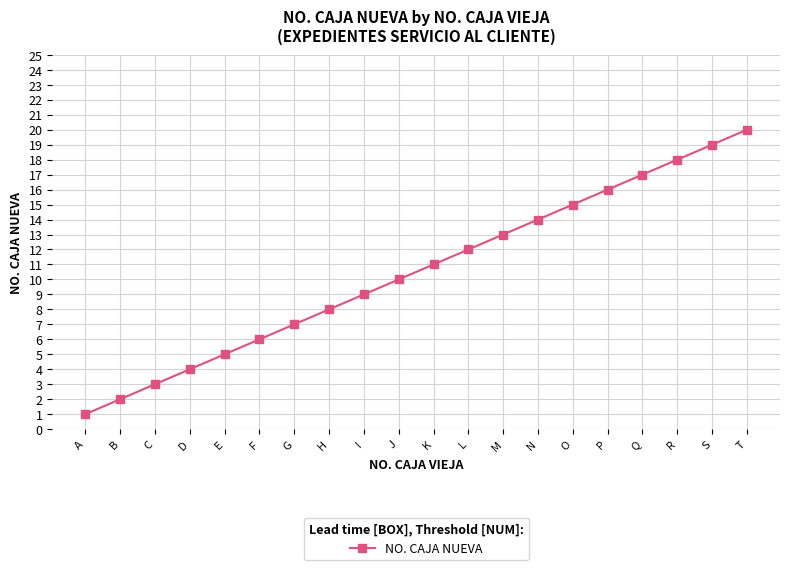

Does the chart display data point markers on the line(s)?

Yes